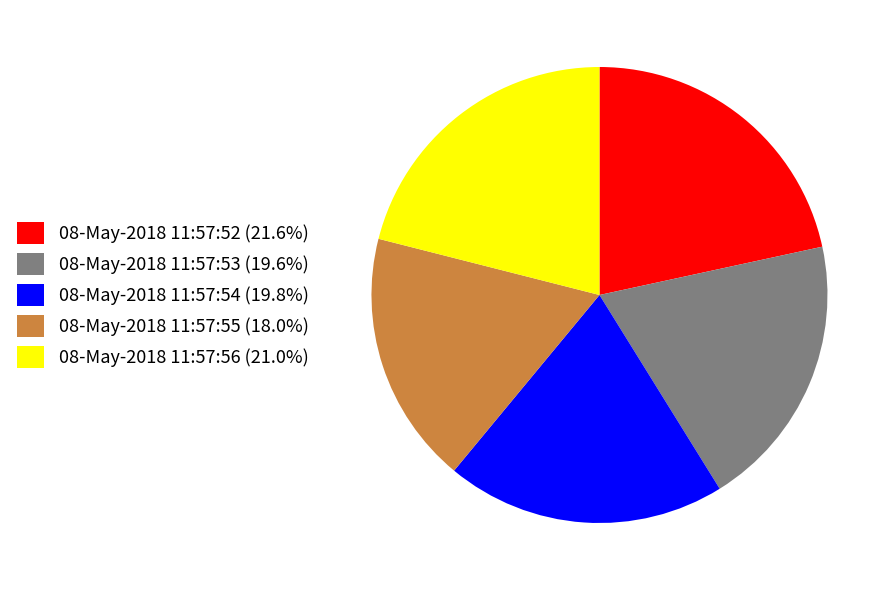

Is 08-May-2018 11:57:53 (19.6%) the majority of the pie?

No